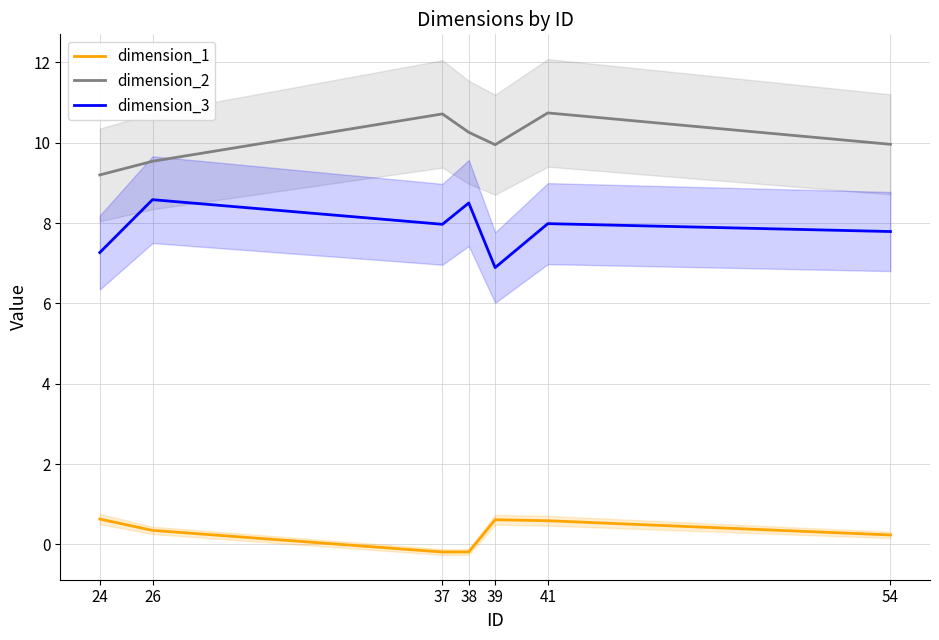

What is the difference between the highest and lowest values at 41?

10.2